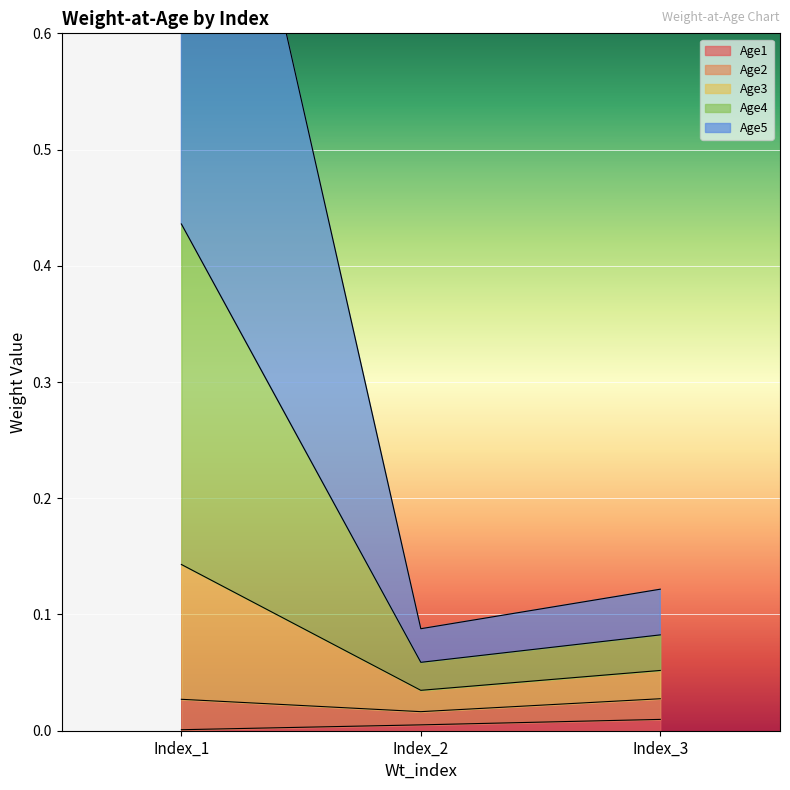

Is it true that Age1 equals 0.0 at Index_2?

True